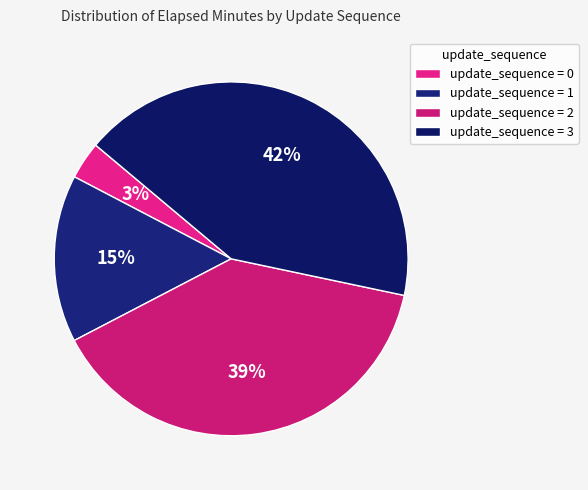

Rank the categories by value from highest to lowest.

update_sequence = 3, update_sequence = 2, update_sequence = 1, update_sequence = 0